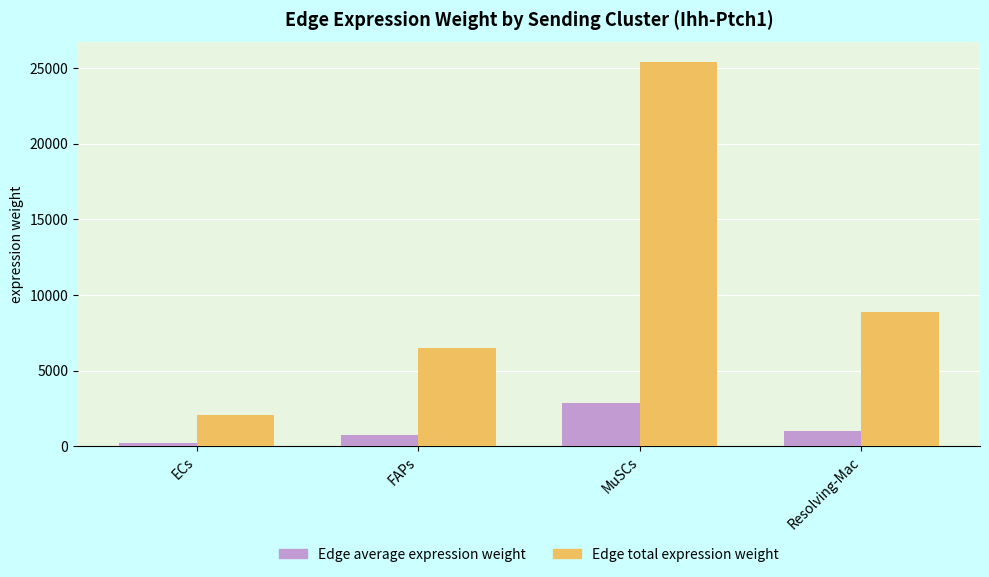

At which label is Edge total expression weight closest to 13728?

Resolving-Mac